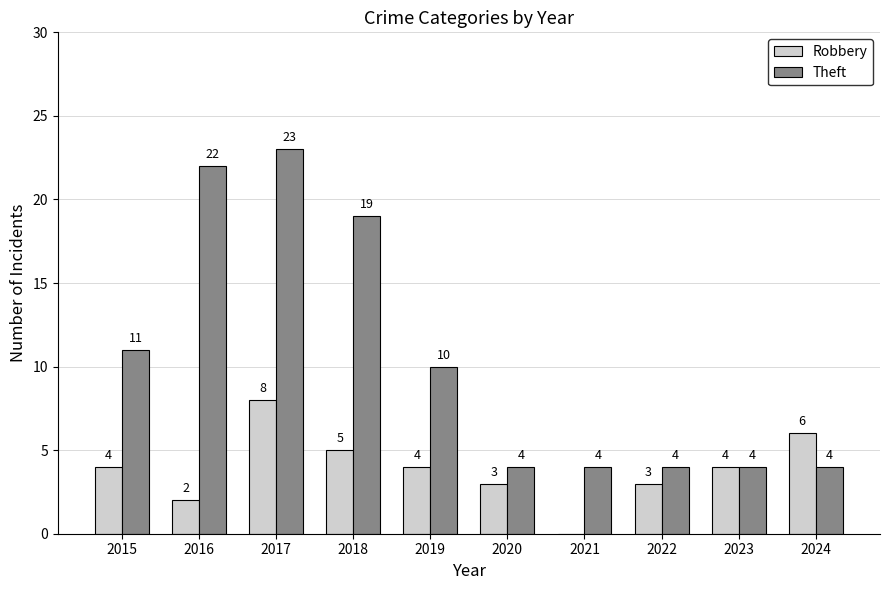

Does the chart contain stacked bars?

No